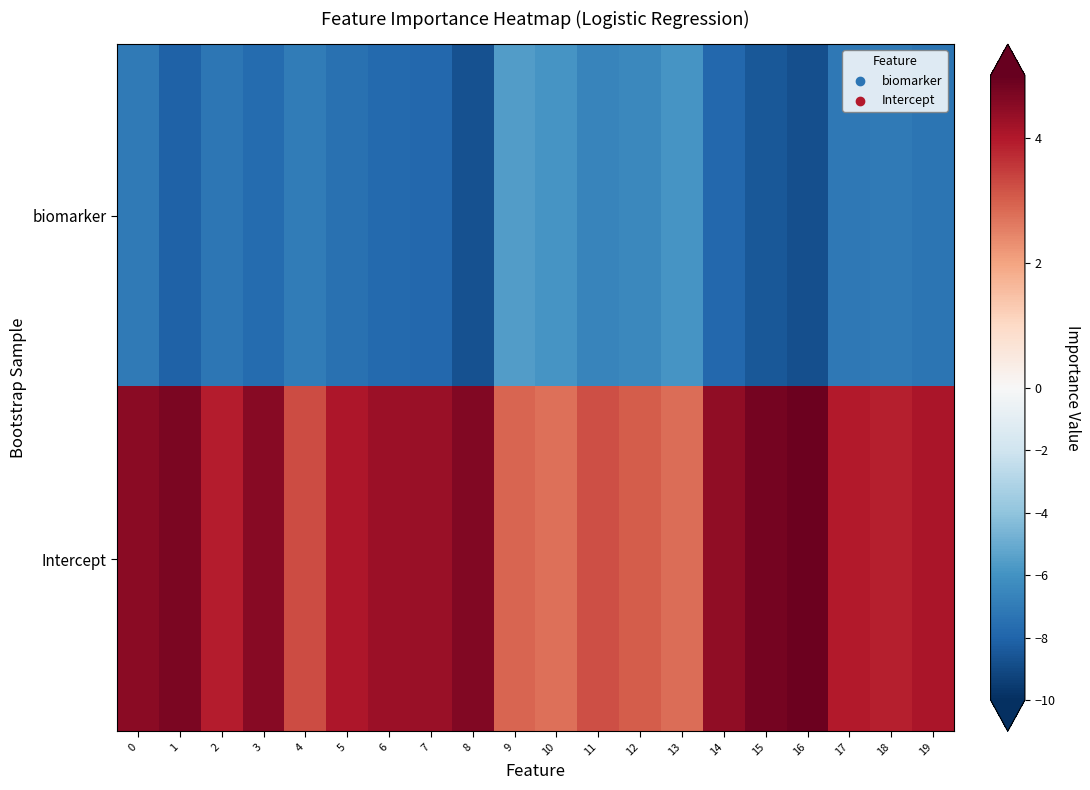

Which label corresponds to the smallest value in the chart?

16